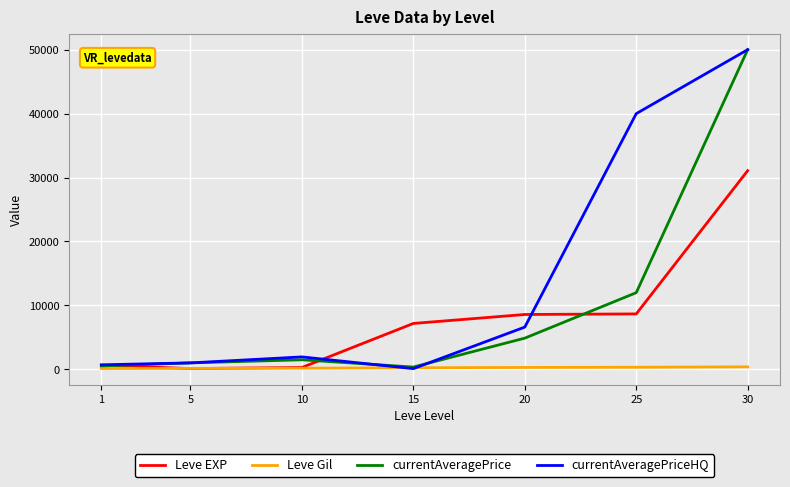

The value of Leve Gil at 5 is 140.0. True or false?

True